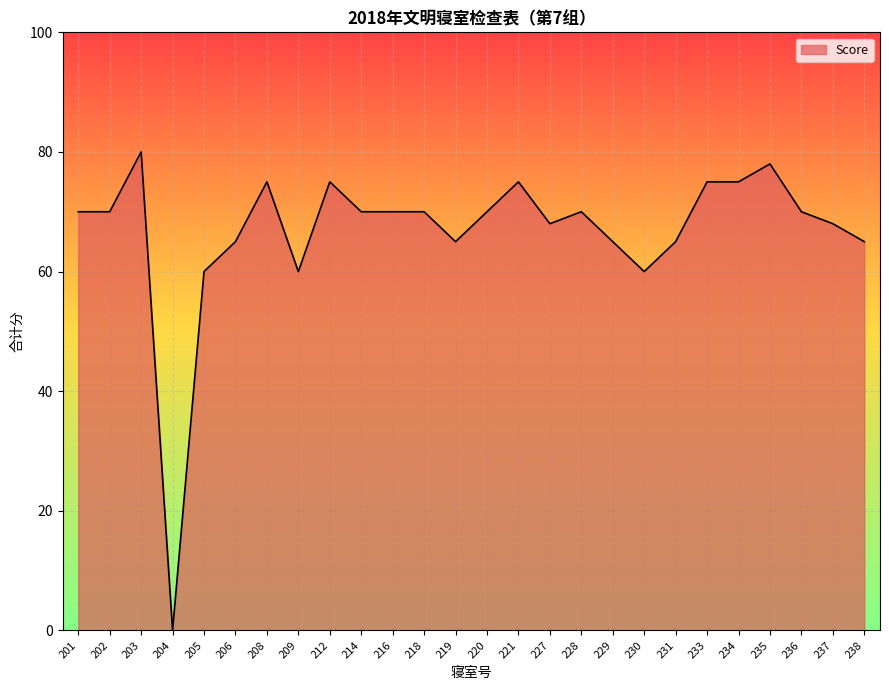

Reading left to right, extract all data points from this chart.

70	70	80	0	60	65	75	60	75	70	70	70	65	70	75	68	70	65	60	65	75	75	78	70	68	65